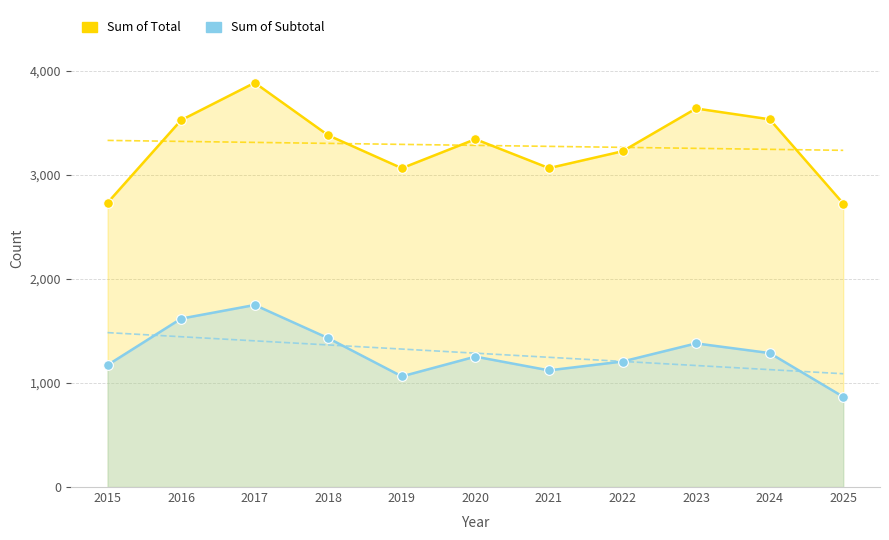

Where is Sum of Total nearest to the value 3304?

2020